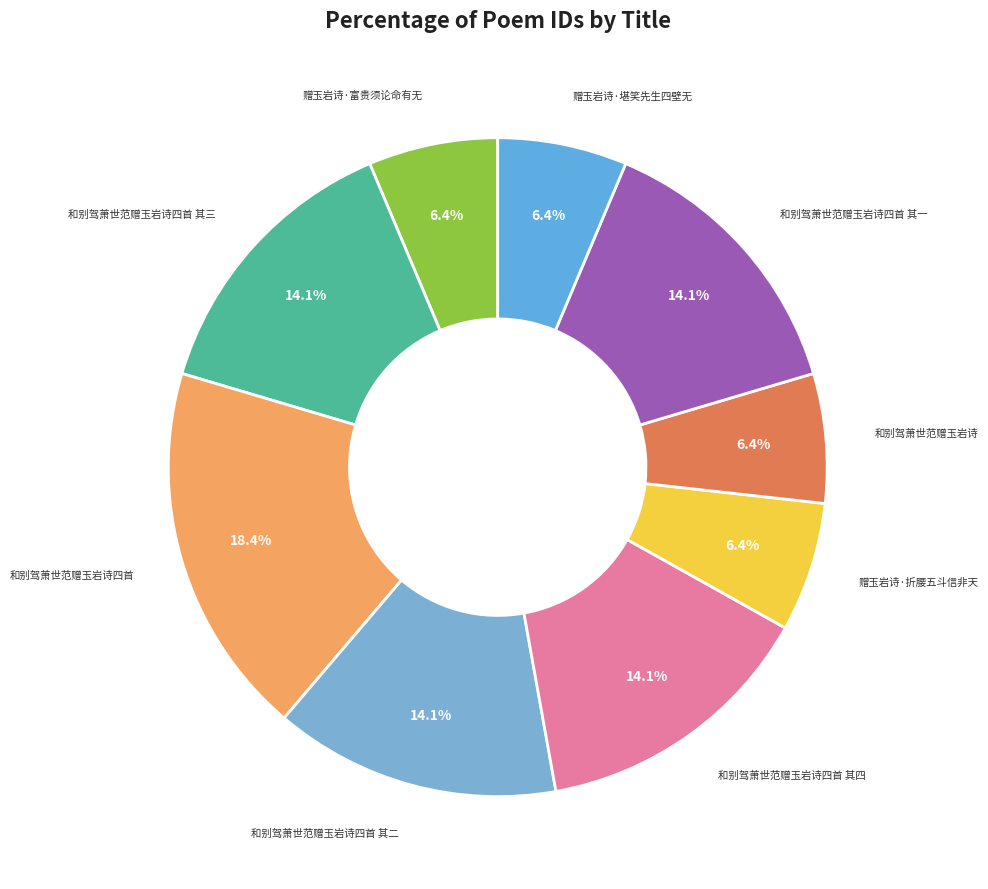

Does any single category account for the majority?

No